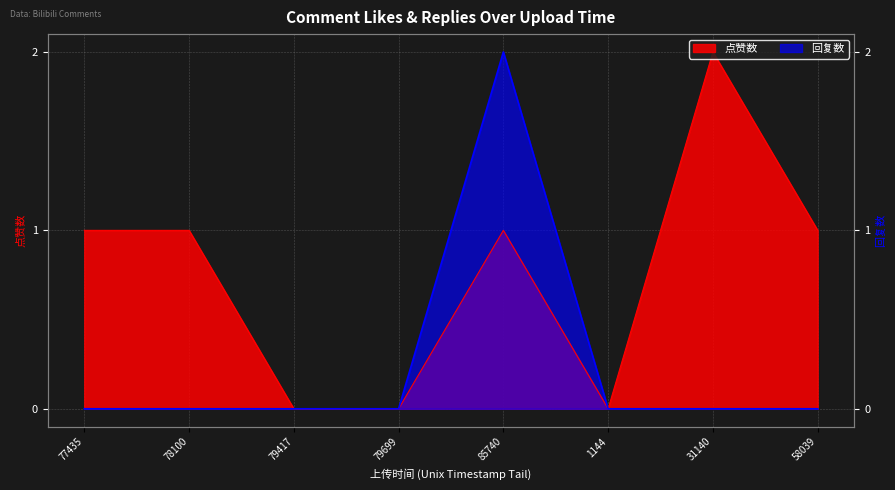

How many distinct data groups are displayed?

2